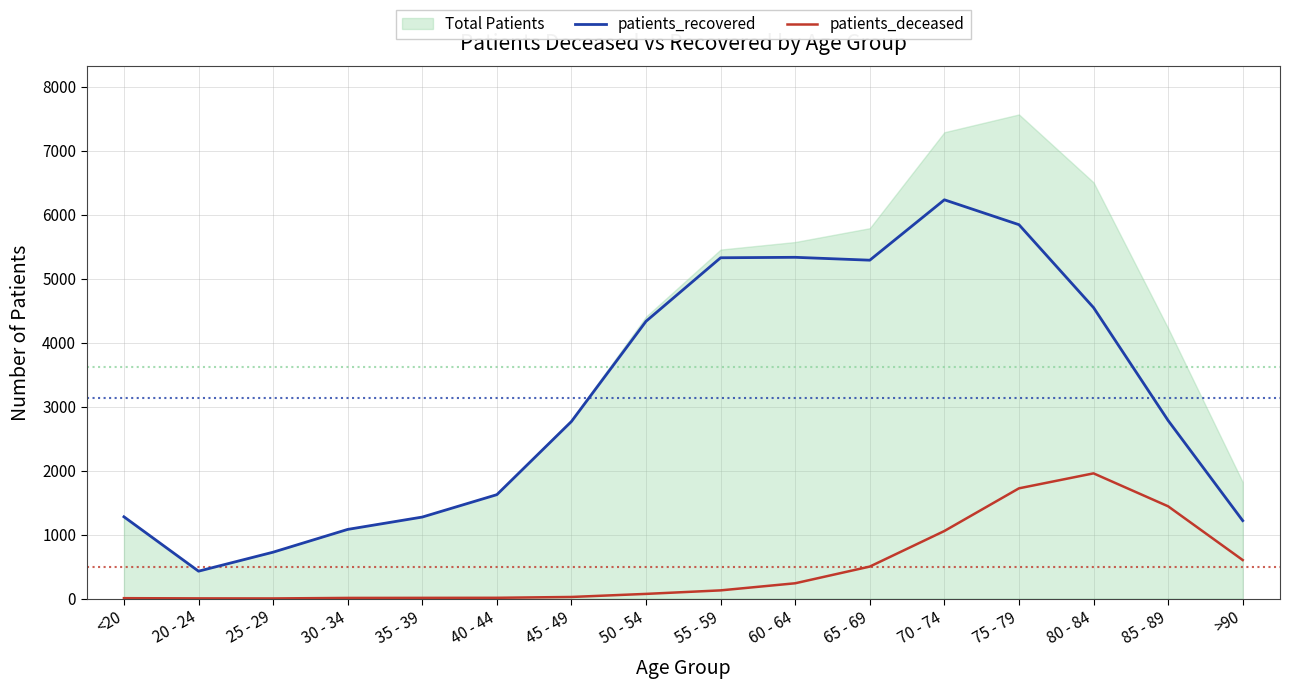

What is the highest value of the patients_deceased series?

1957